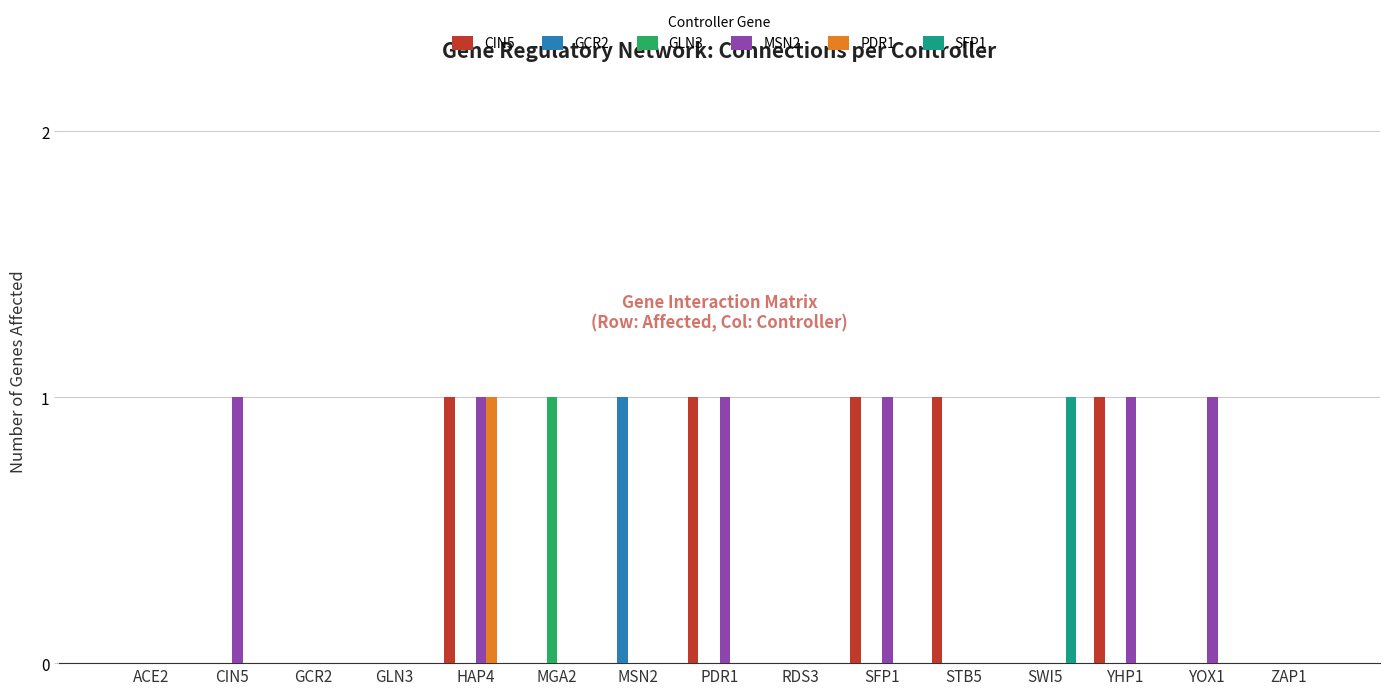

Between HAP4 and SFP1, which series saw the biggest shift?

PDR1